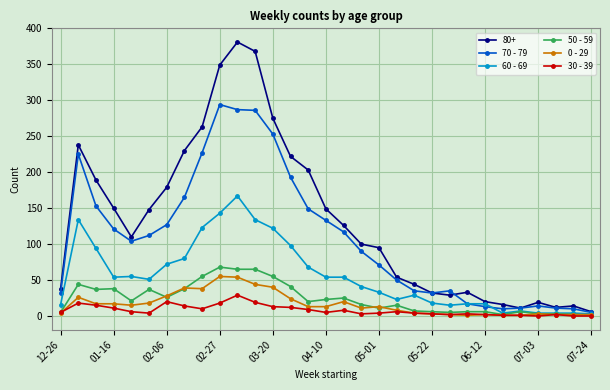

What is the difference between the maximum and second lowest values in the 60 - 69 series?

163